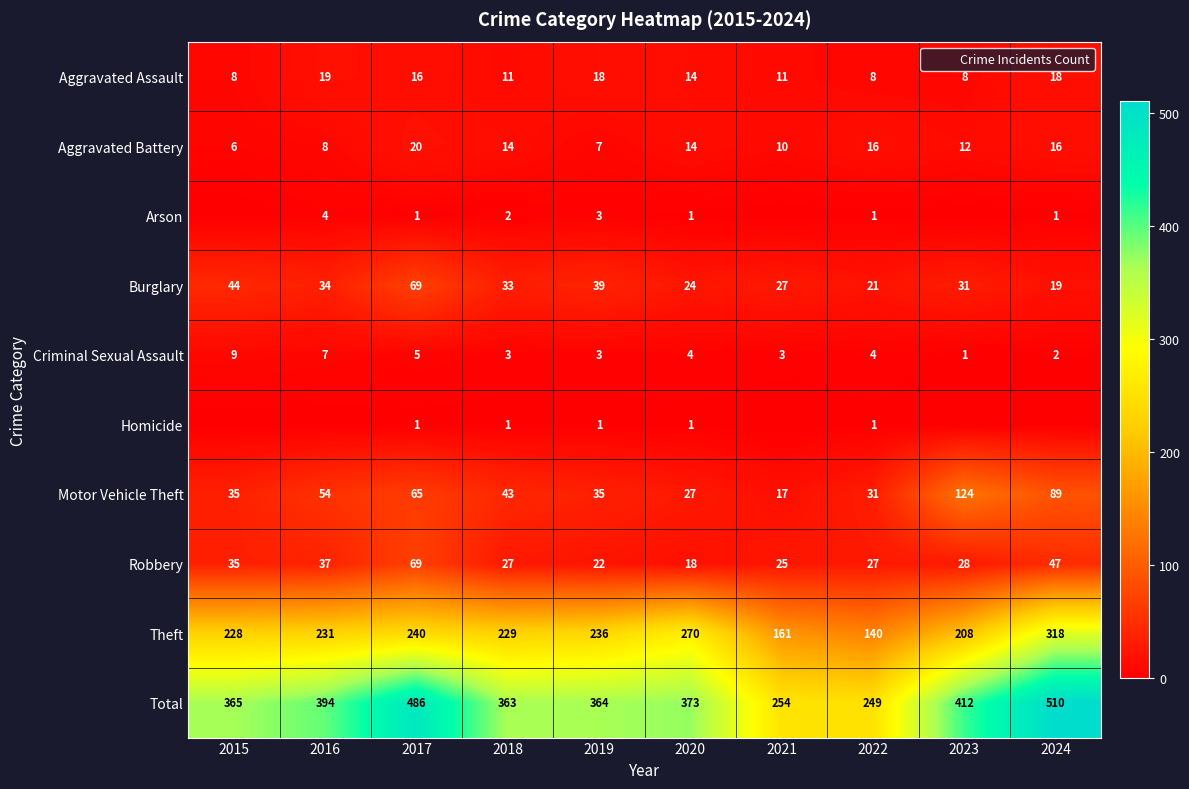

List the series in order of their peak value, lowest first.

Homicide, Arson, Criminal Sexual Assault, Aggravated Assault, Aggravated Battery, Burglary, Robbery, Motor Vehicle Theft, Theft, Total